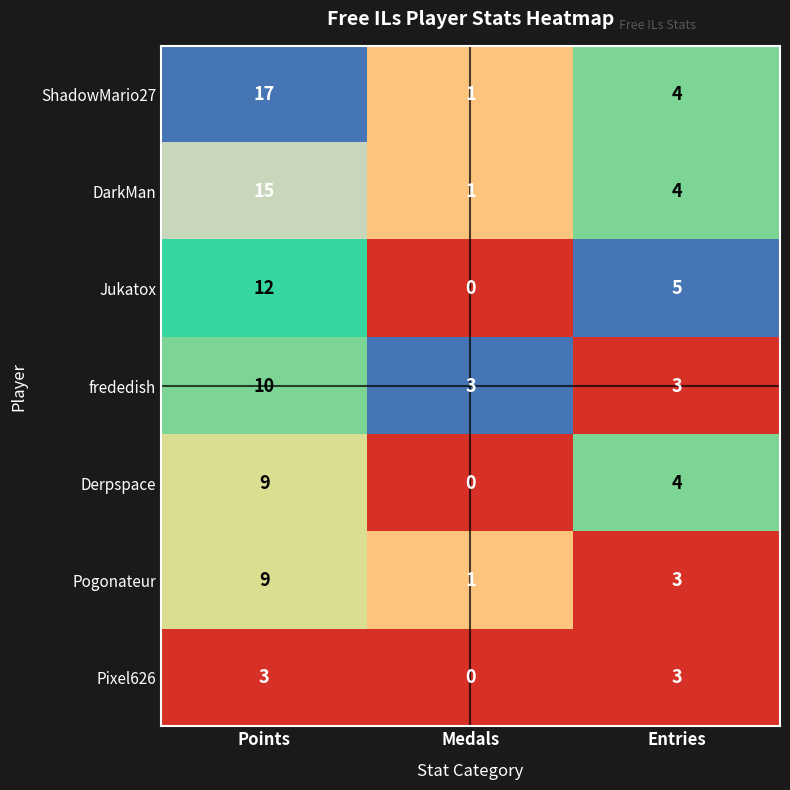

Which series has the largest range (max minus min)?

ShadowMario27